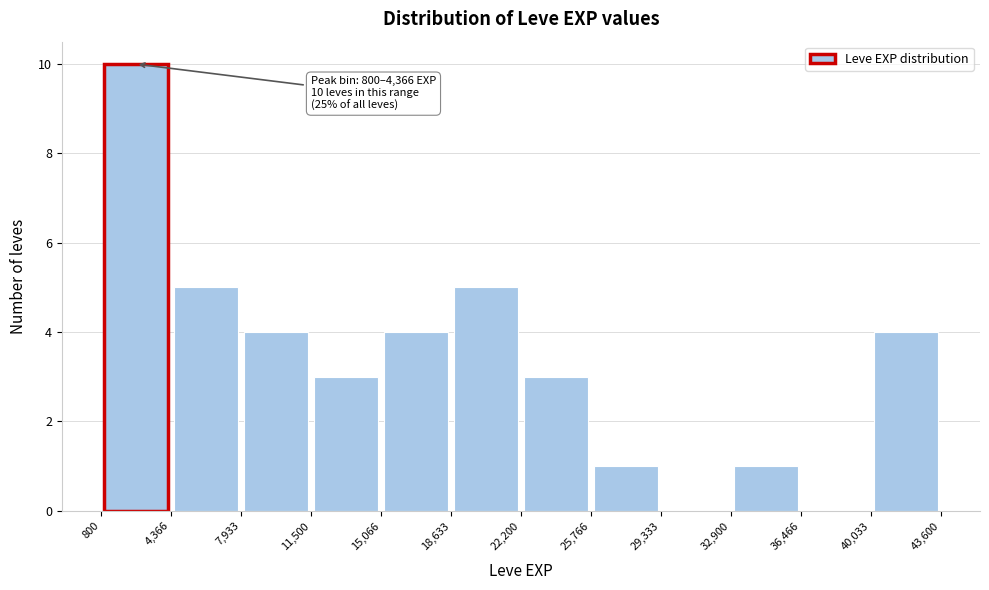

Which range on the x-axis has the tallest bar?

800 to 4,366